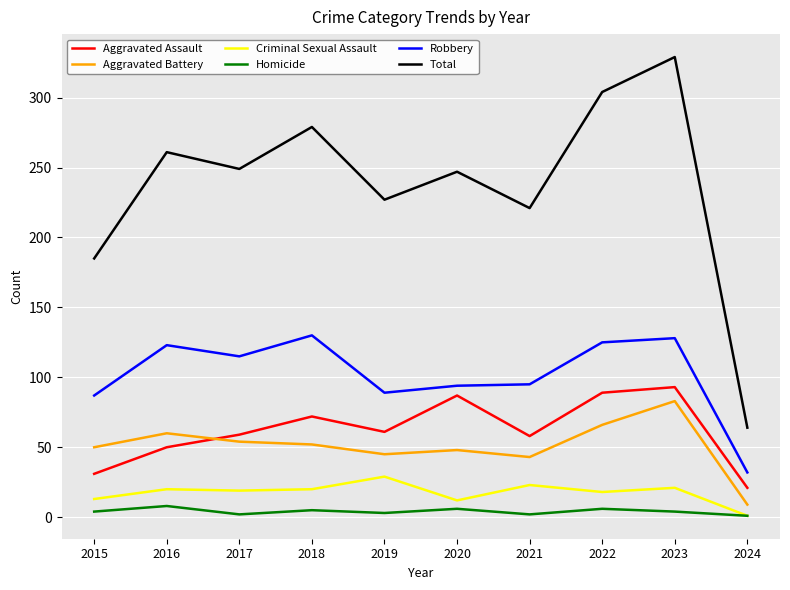

True or false: Aggravated Battery has a value of 21 at 2018.

False